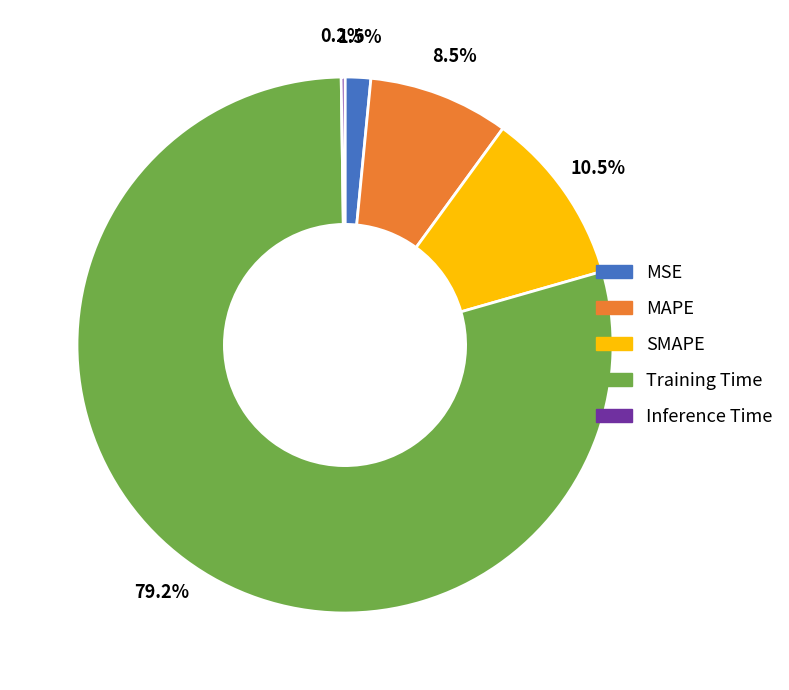

The SMAPE slice represents 1% of the pie. True or false?

False